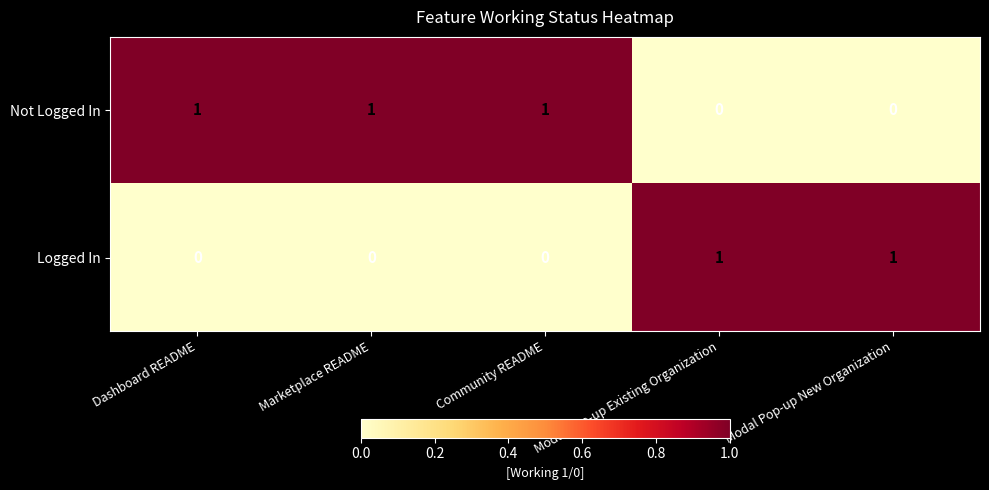

Reading right to left, list all the values displayed in this chart.

Not Logged In: Modal Pop-up New Organization=0	Modal Pop-up Existing Organization=0	Community README=1	Marketplace README=1	Dashboard README=1
Logged In: Modal Pop-up New Organization=1	Modal Pop-up Existing Organization=1	Community README=0	Marketplace README=0	Dashboard README=0